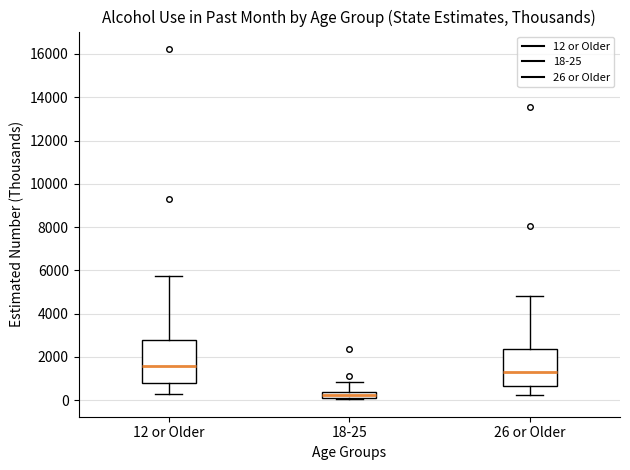

Comparing the boxes themselves (not the whiskers), which one is the tallest?

12 or Older